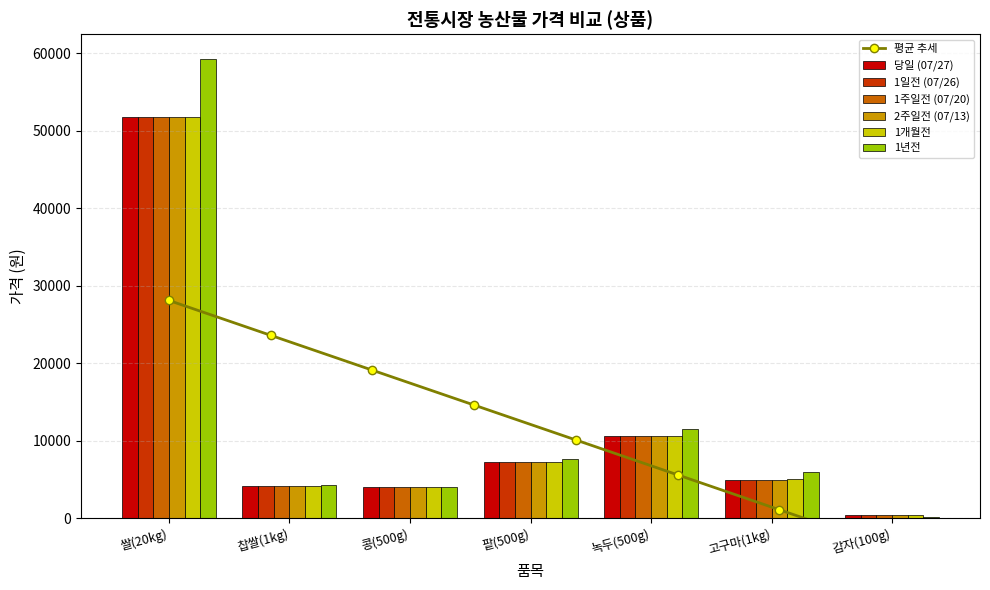

What is the label of the 2nd bar from the right?

고구마(1kg)